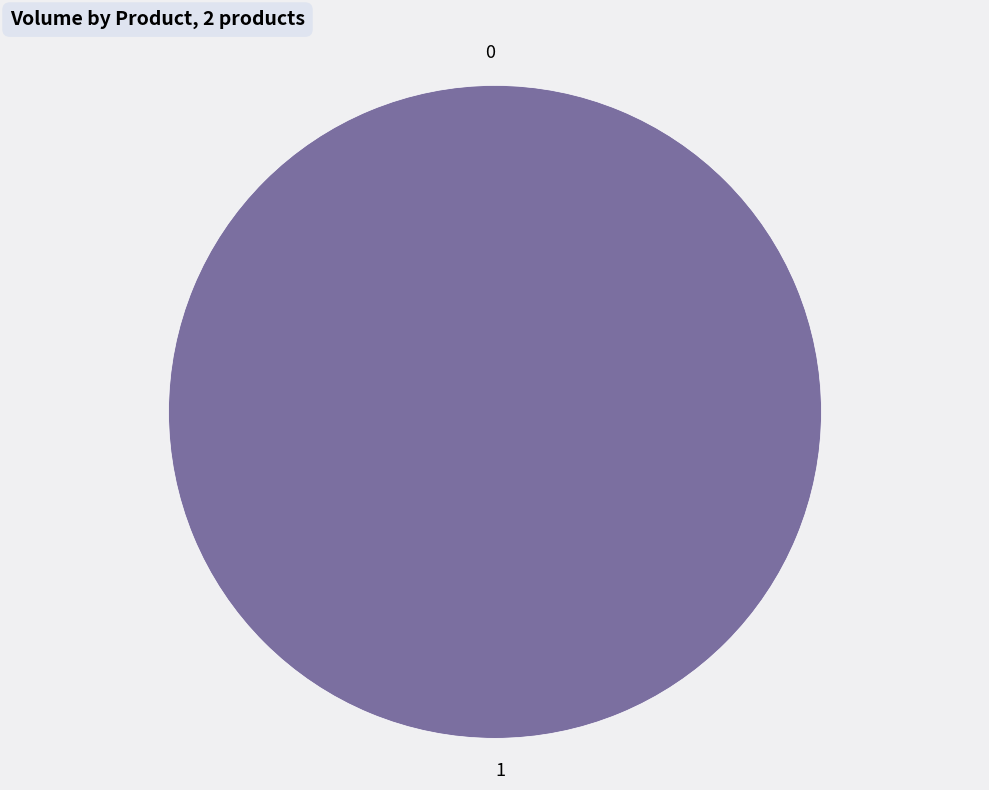

Which slice represents more than half of the pie?

1